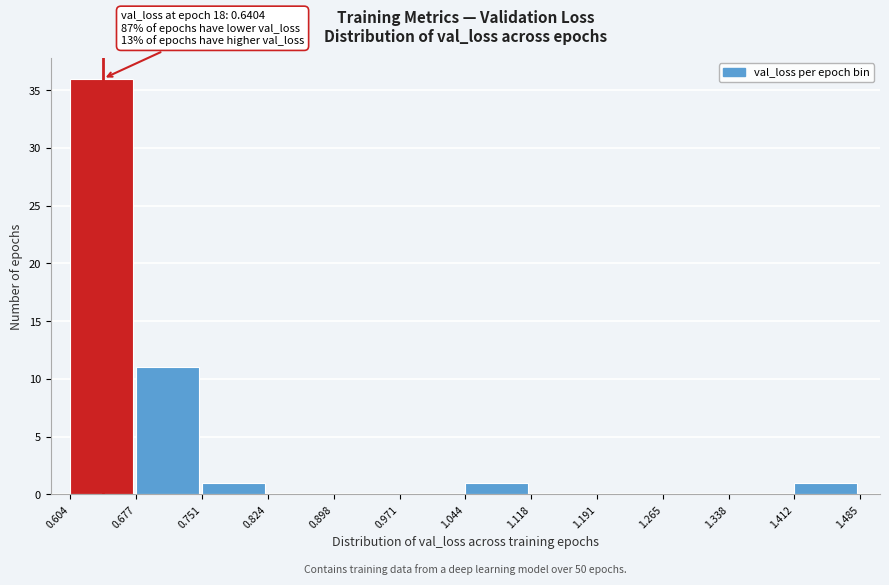

Which range on the x-axis has the tallest bar?

0.604 to 0.677